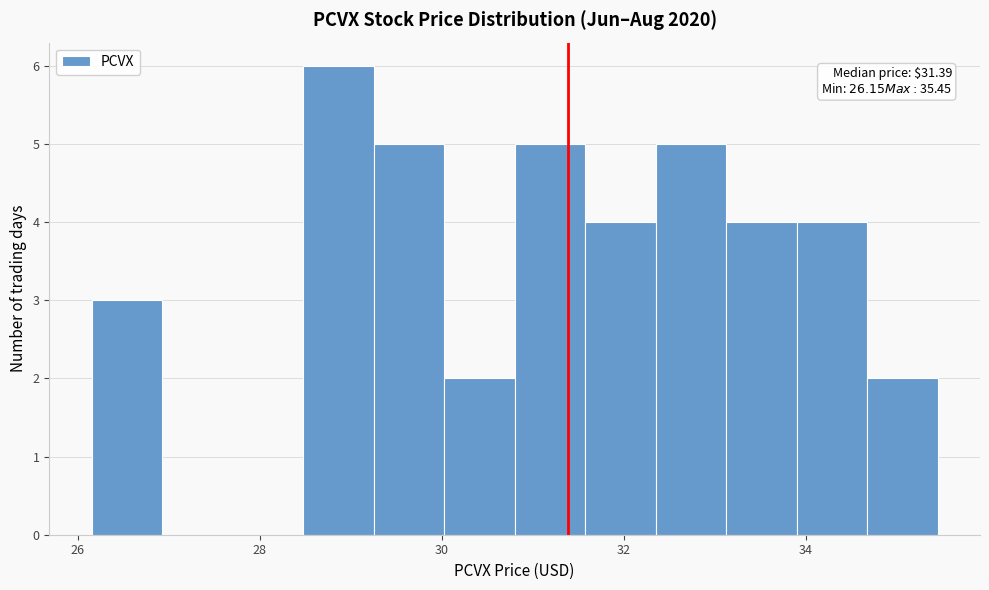

Read against the x-axis, roughly where is the centre of the tallest bar?

28.8